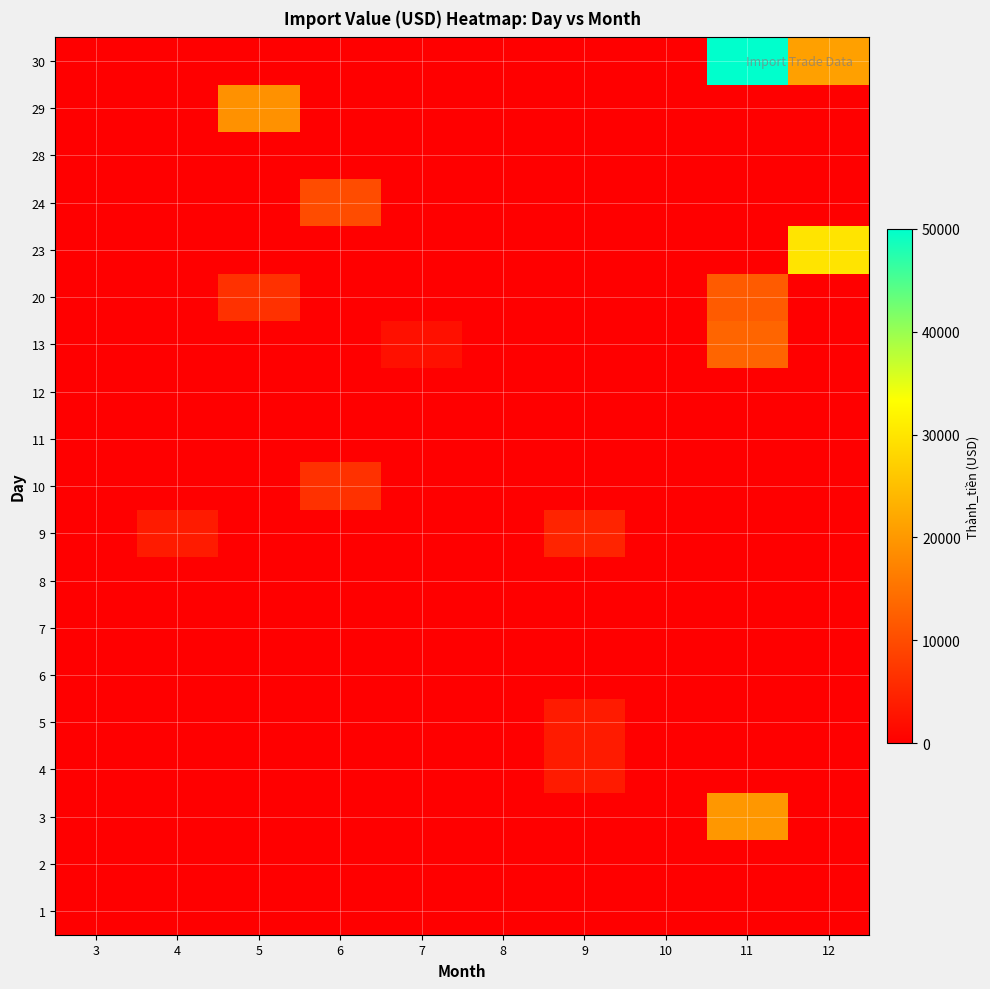

Reading right to left, list all the values displayed in this chart.

1: 12=0	11=0	10=0	9=0	8=0	7=0	6=0	5=0	4=0	3=0
2: 12=0	11=0	10=0	9=0	8=0	7=0	6=0	5=0	4=0	3=0
3: 12=0	11=19800	10=0	9=0	8=0	7=0	6=0	5=0	4=0	3=0
4: 12=0	11=0	10=0	9=3570	8=0	7=0	6=0	5=0	4=0	3=0
5: 12=0	11=0	10=0	9=3570	8=0	7=0	6=0	5=0	4=0	3=0
6: 12=0	11=0	10=0	9=0	8=0	7=0	6=0	5=0	4=0	3=0
7: 12=0	11=0	10=0	9=0	8=0	7=0	6=0	5=0	4=0	3=0
8: 12=0	11=0	10=0	9=0	8=0	7=0	6=0	5=0	4=0	3=0
9: 12=0	11=0	10=0	9=4737	8=0	7=0	6=0	5=0	4=3570	3=0
10: 12=0	11=0	10=0	9=0	8=0	7=0	6=6505	5=0	4=0	3=0
11: 12=0	11=0	10=0	9=0	8=0	7=0	6=0	5=0	4=0	3=0
12: 12=0	11=0	10=0	9=0	8=0	7=0	6=0	5=0	4=0	3=0
13: 12=0	11=13200	10=0	9=0	8=0	7=2160	6=0	5=0	4=0	3=0
20: 12=0	11=12000	10=0	9=0	8=0	7=0	6=0	5=6415	4=0	3=0
23: 12=29862	11=0	10=0	9=0	8=0	7=0	6=0	5=0	4=0	3=0
24: 12=0	11=0	10=0	9=0	8=0	7=0	6=9982	5=0	4=0	3=0
28: 12=0	11=0	10=0	9=0	8=0	7=0	6=0	5=0	4=0	3=0
29: 12=0	11=0	10=0	9=0	8=0	7=0	6=0	5=19001	4=0	3=0
30: 12=20900	11=50000	10=0	9=0	8=0	7=0	6=0	5=0	4=0	3=0